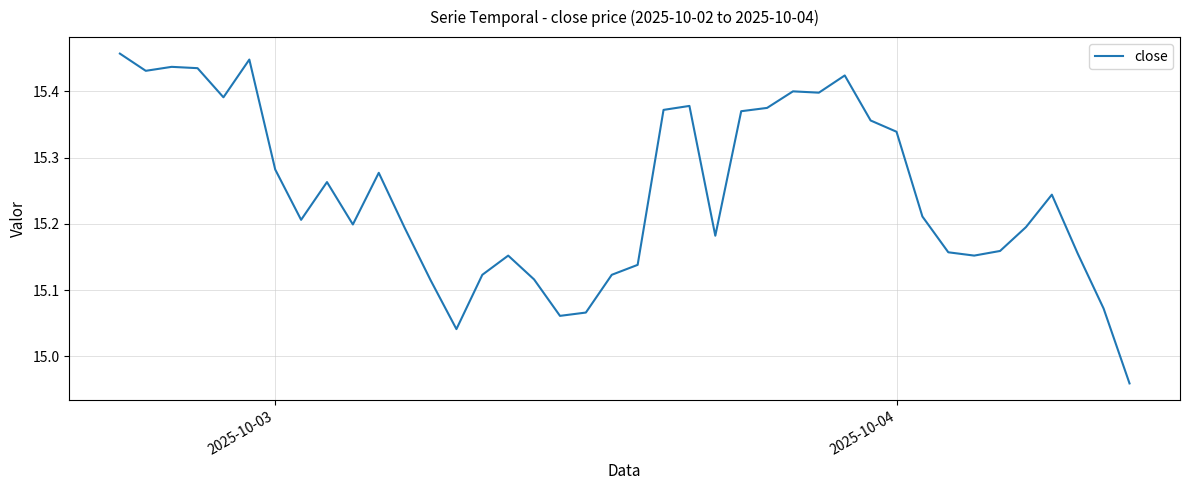

What is the value of the 35th point from the left?

15.2